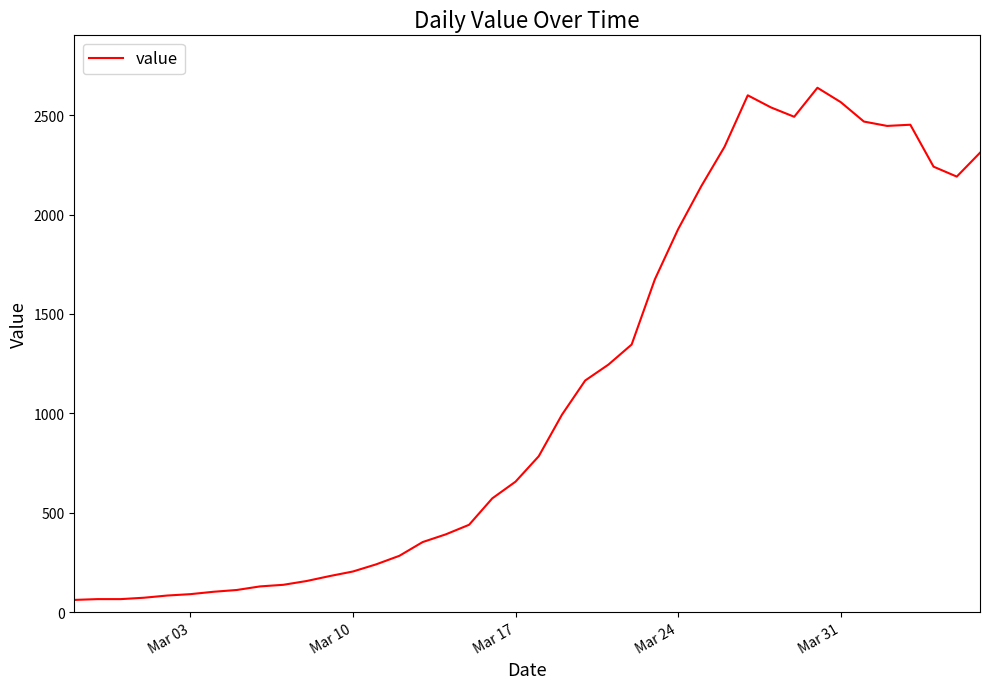

What is the difference between the maximum and minimum values?

2577